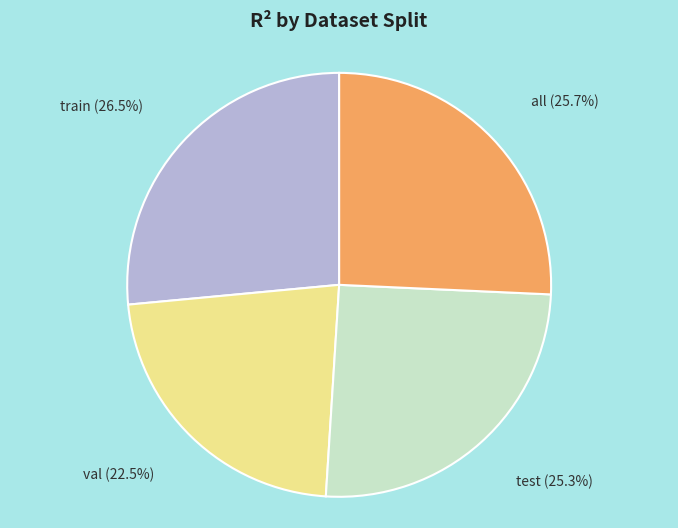

Which slice is the largest?

train